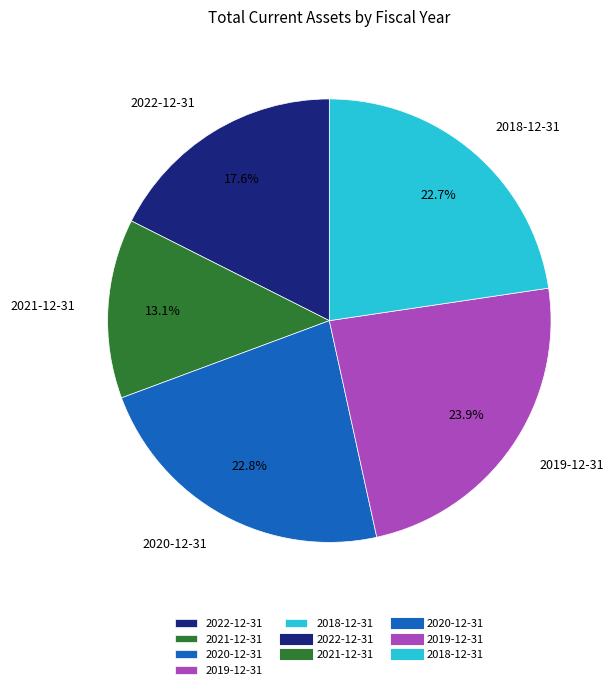

What is the smallest slice in the pie chart?

2021-12-31